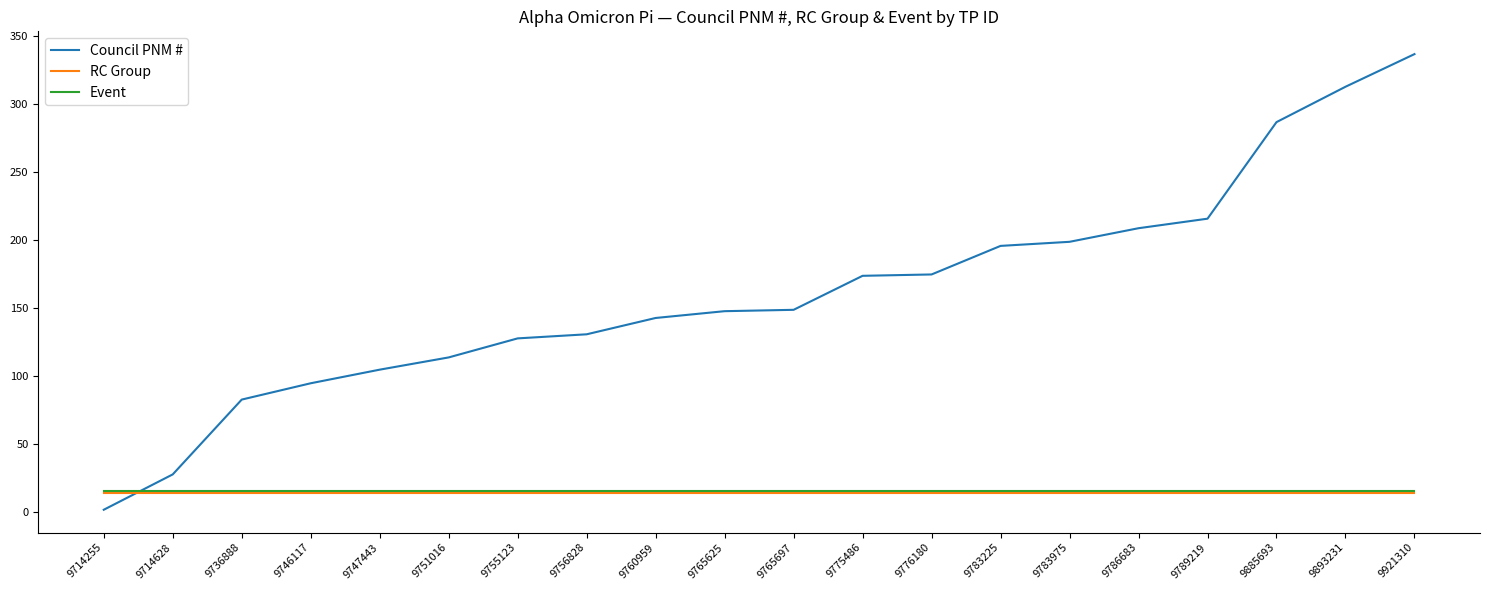

Which series has the largest total across all categories?

Council PNM #